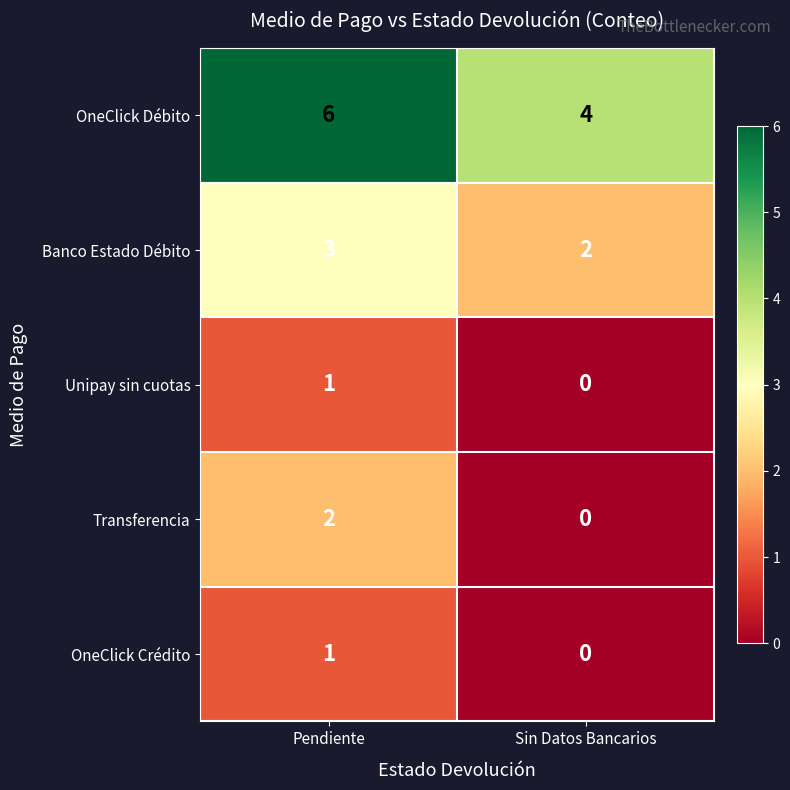

What is the total value across all series at Pendiente?

13